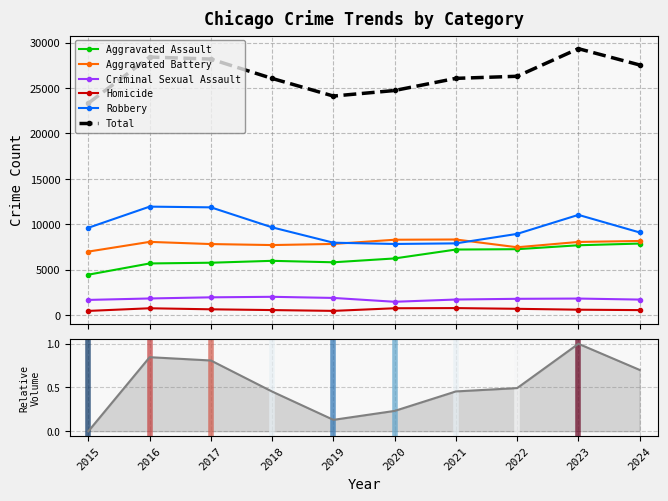

Does the chart have visible grid lines?

Yes